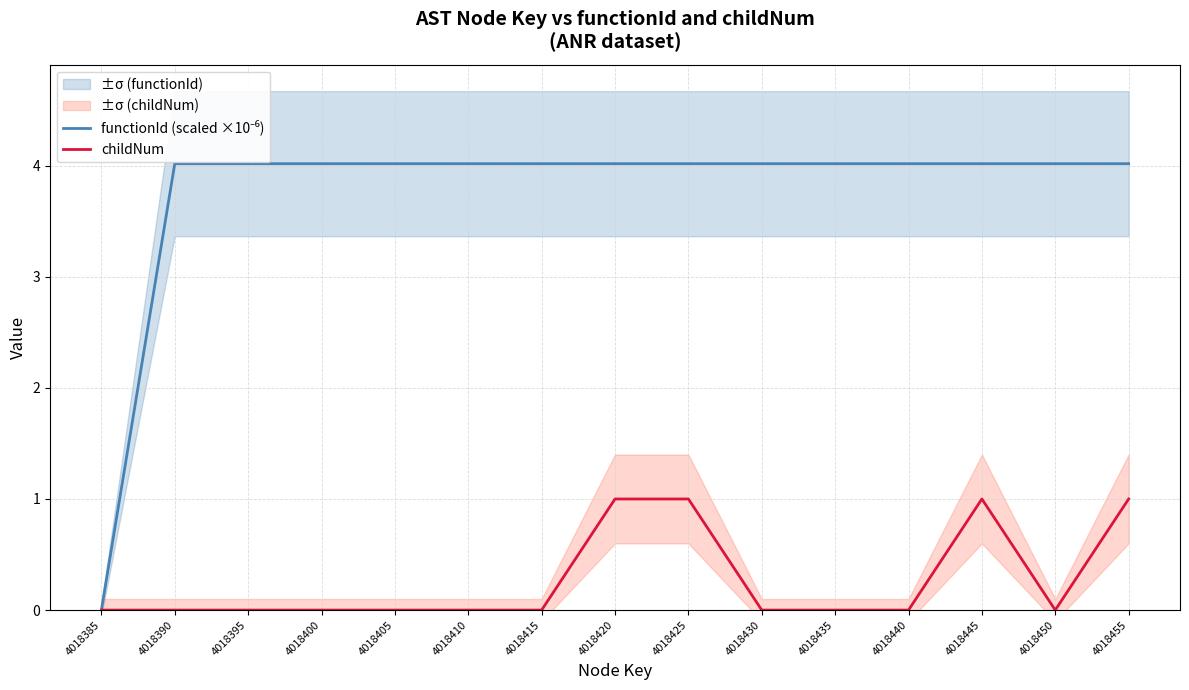

At how many categories does at least one series exceed 1?

14